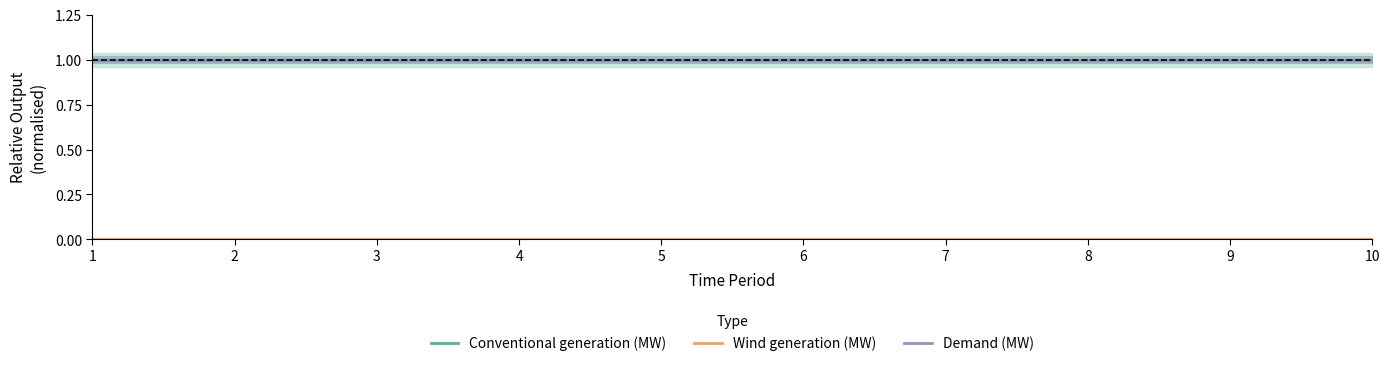

At which label is Conventional generation (MW) closest to 0?

1